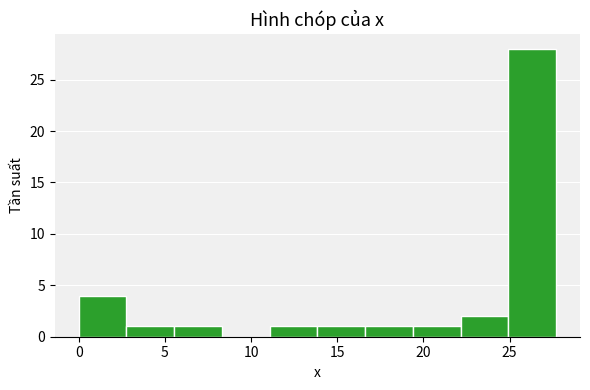

Which range on the x-axis has the tallest bar?

25.0 to 27.5